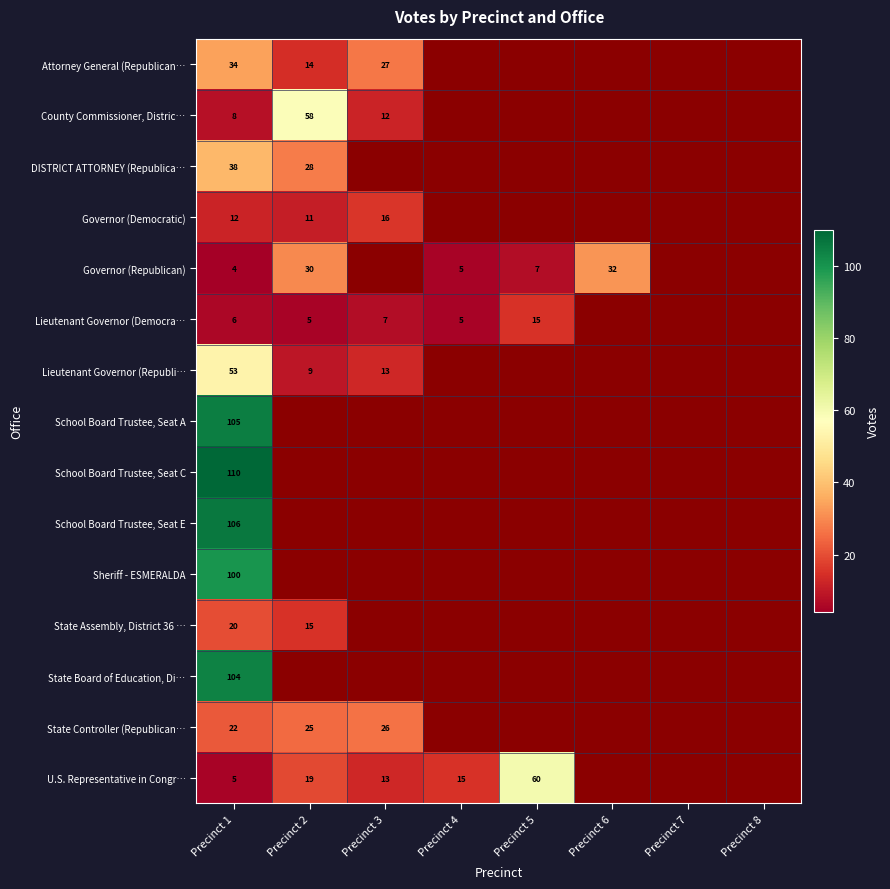

At Precinct 8, list the series in order from smallest to largest.

Attorney General (Republican…, County Commissioner, Distric…, DISTRICT ATTORNEY (Republica…, Governor (Democratic), Governor (Republican), Lieutenant Governor (Democra…, Lieutenant Governor (Republi…, School Board Trustee, Seat A, School Board Trustee, Seat C, School Board Trustee, Seat E, Sheriff - ESMERALDA, State Assembly, District 36 …, State Board of Education, Di…, State Controller (Republican…, U.S. Representative in Congr…